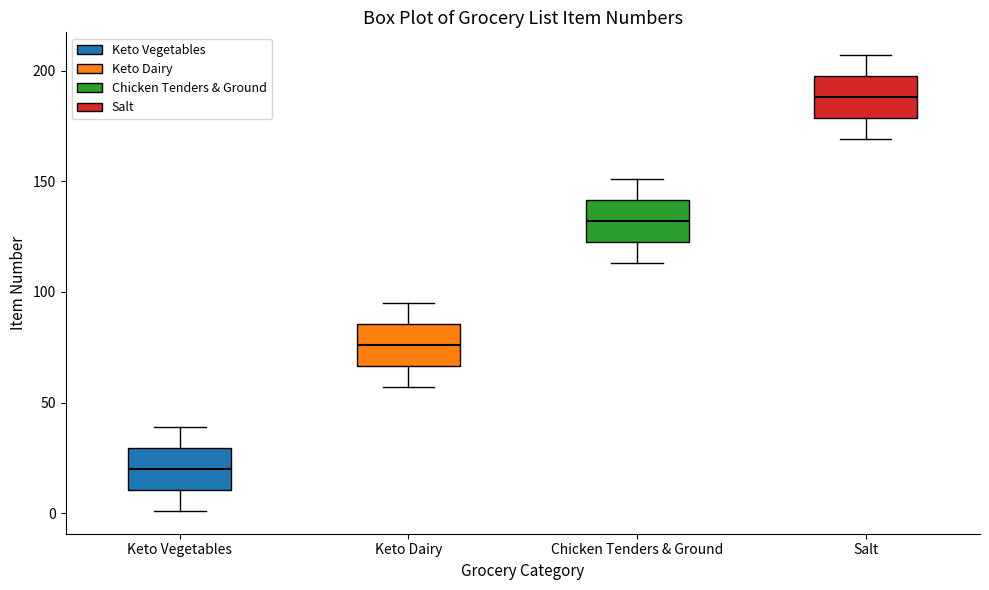

Reading left to right, transcribe this box plot: for each box, give where its median line is, the range the box spans, and where its two whiskers end, as read against the y-axis. The values are not printed on the chart, so give them approximately, as read against the axis.

Keto Vegetables: median 20, box 10 to 30, whiskers 0 to 40
Keto Dairy: median 75, box 65 to 85, whiskers 55 to 95
Chicken Tenders & Ground: median 130, box 125 to 140, whiskers 115 to 150
Salt: median 190, box 180 to 200, whiskers 170 to 205